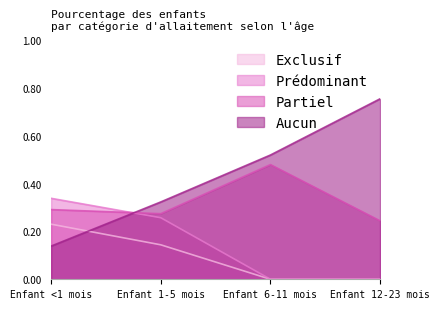

List the series in order of their peak value, highest first.

Aucun, Partiel, Prédominant, Exclusif